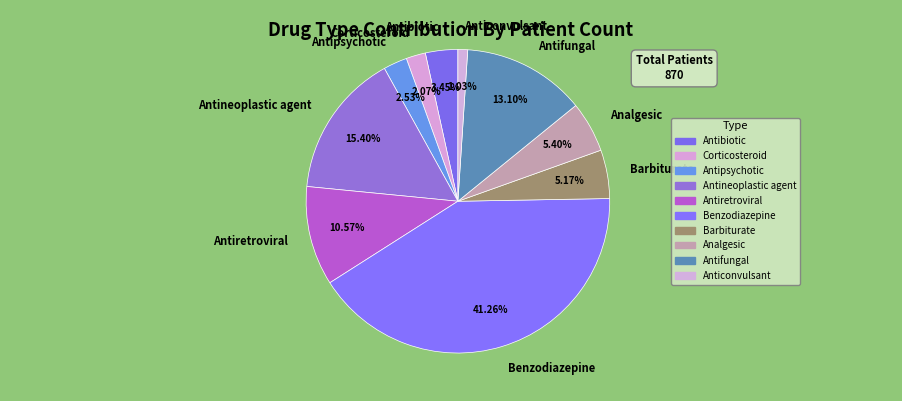

How much of the chart is everything except Benzodiazepine?

58.7%